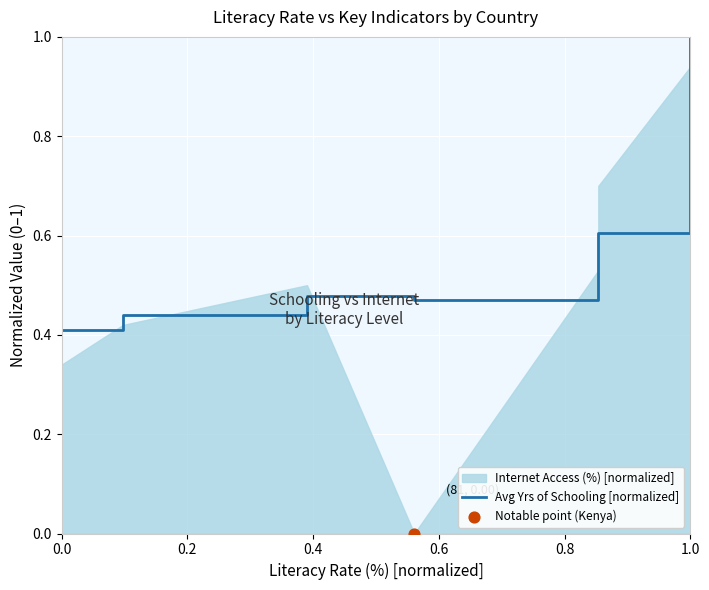

Between 9 and 0.8, which is larger?

9